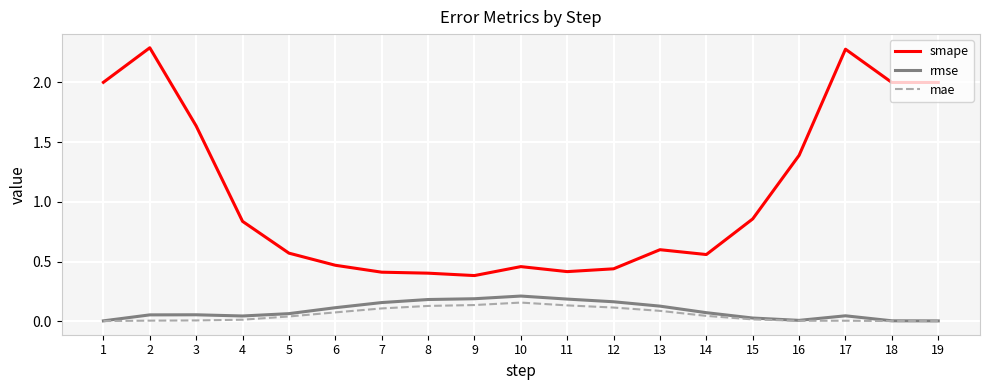

How many lines are shown in the chart?

3